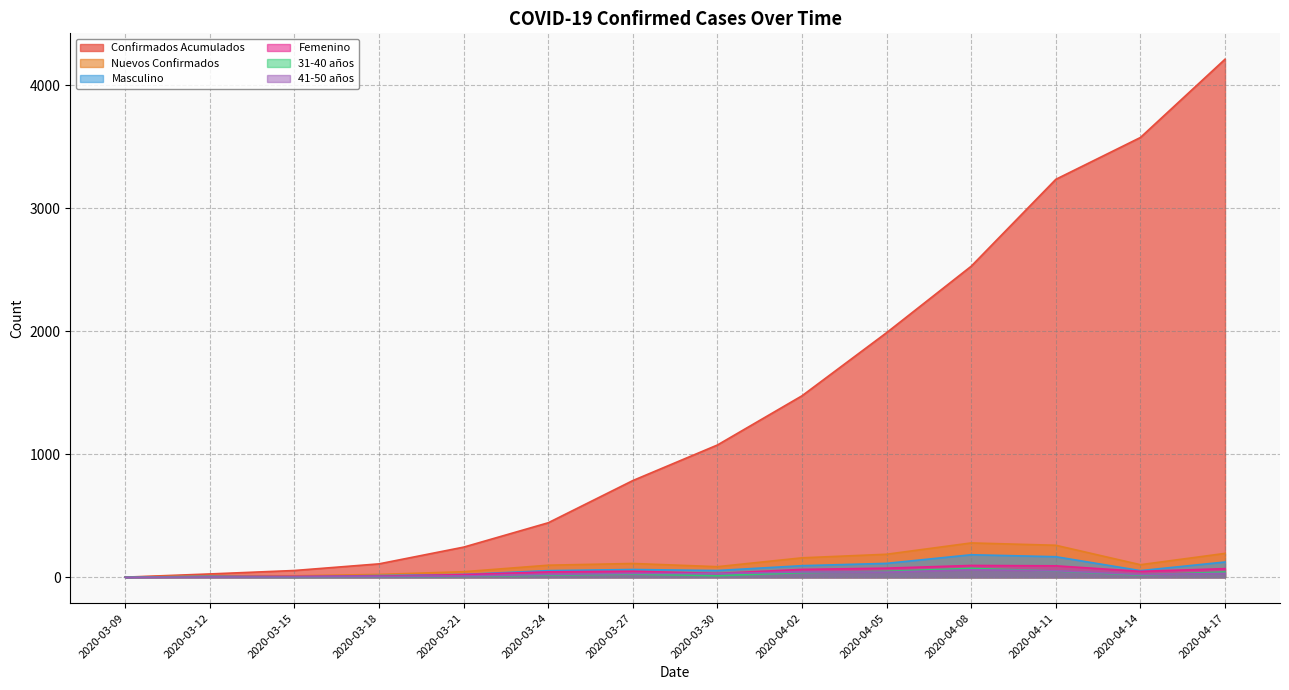

Where is the first local minimum for Masculino?

2020-03-15